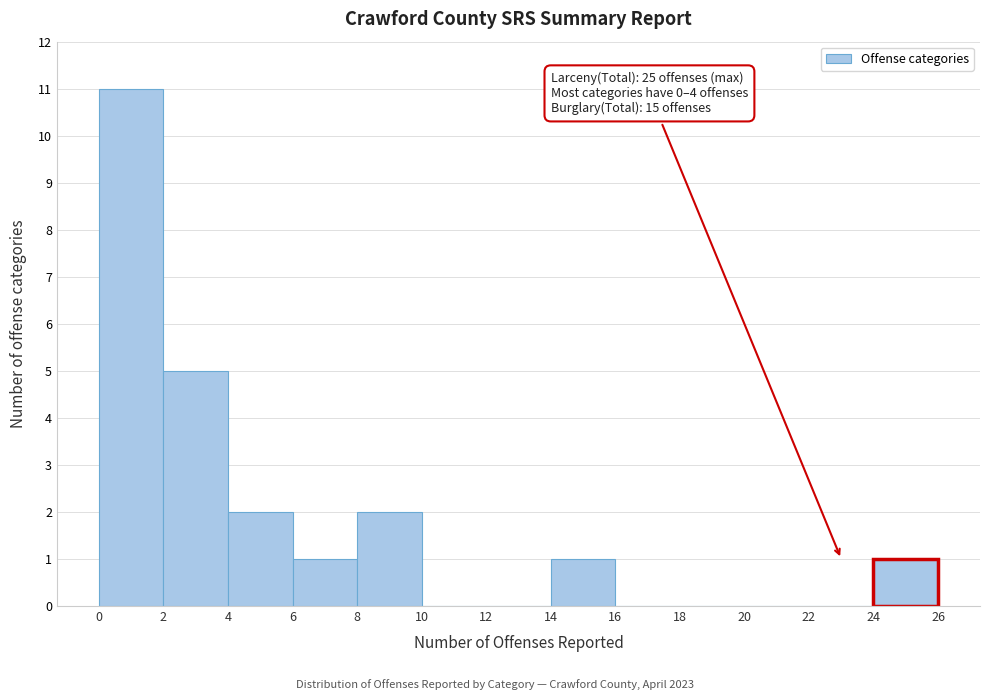

Over which range of the x-axis is the bar tallest?

0 to 2